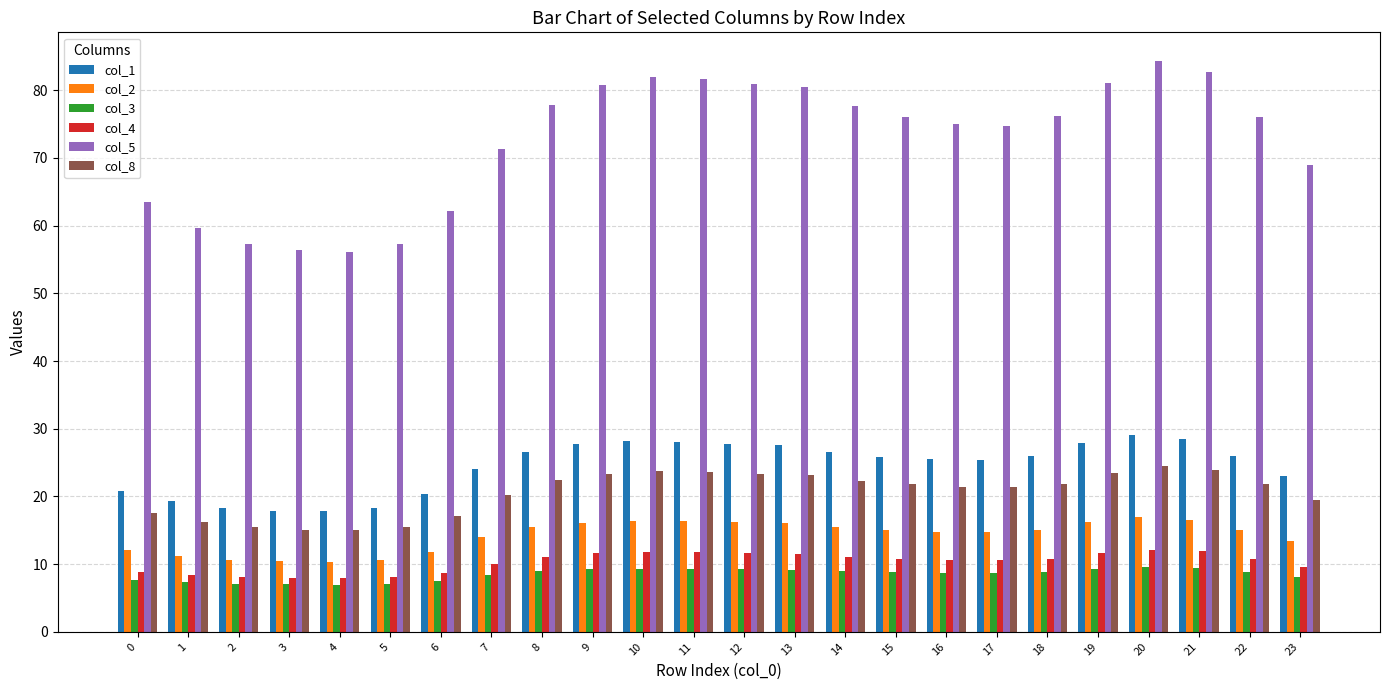

What is the sum of all col_3 values?

203.1